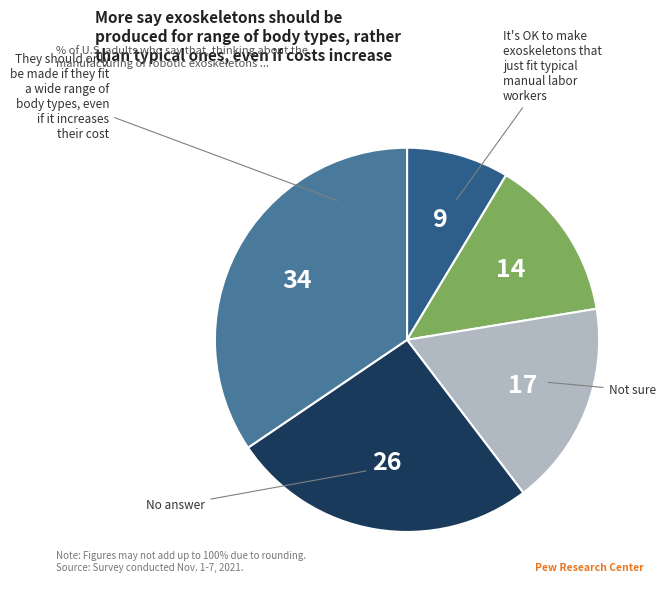

Does any single category account for the majority?

No